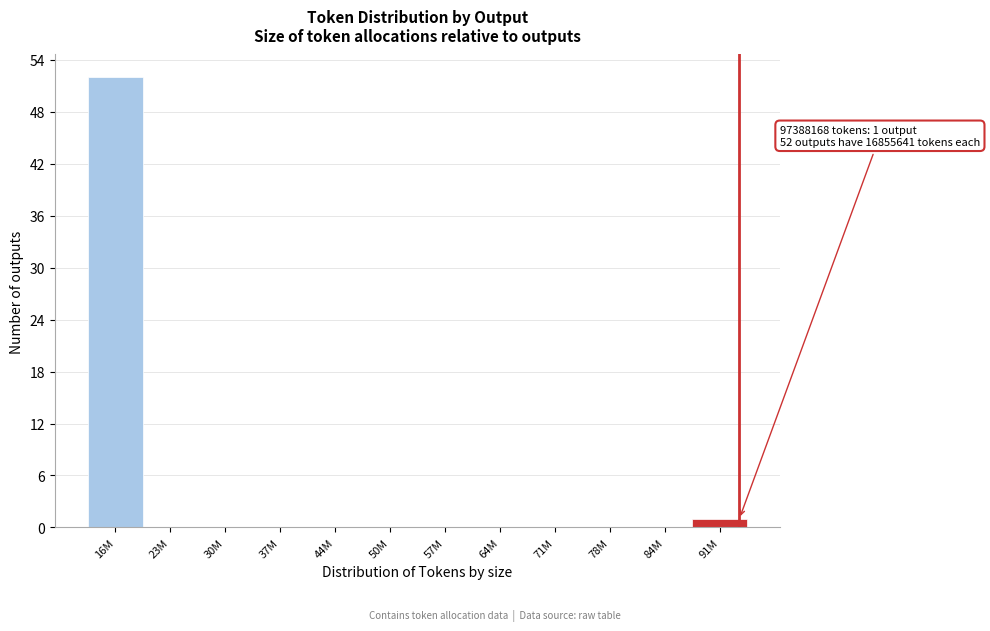

Reading left to right, list all the values displayed in this chart.

16M=52	23M=0	30M=0	37M=0	44M=0	50M=0	57M=0	64M=0	71M=0	78M=0	84M=0	91M=1